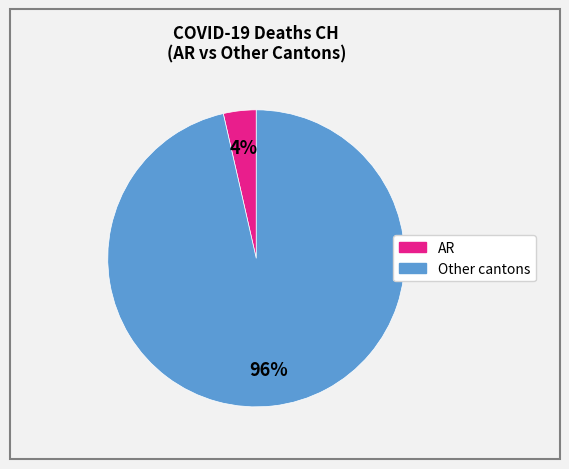

Is there a majority slice in this chart?

Yes